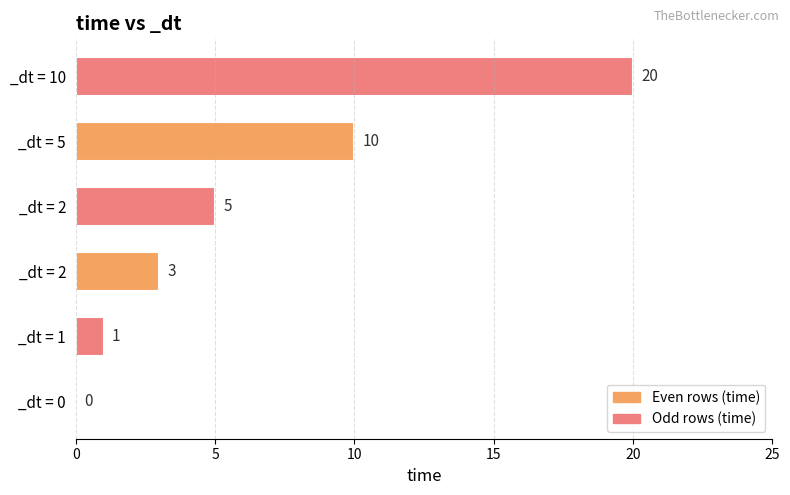

Are the bars horizontal?

Yes